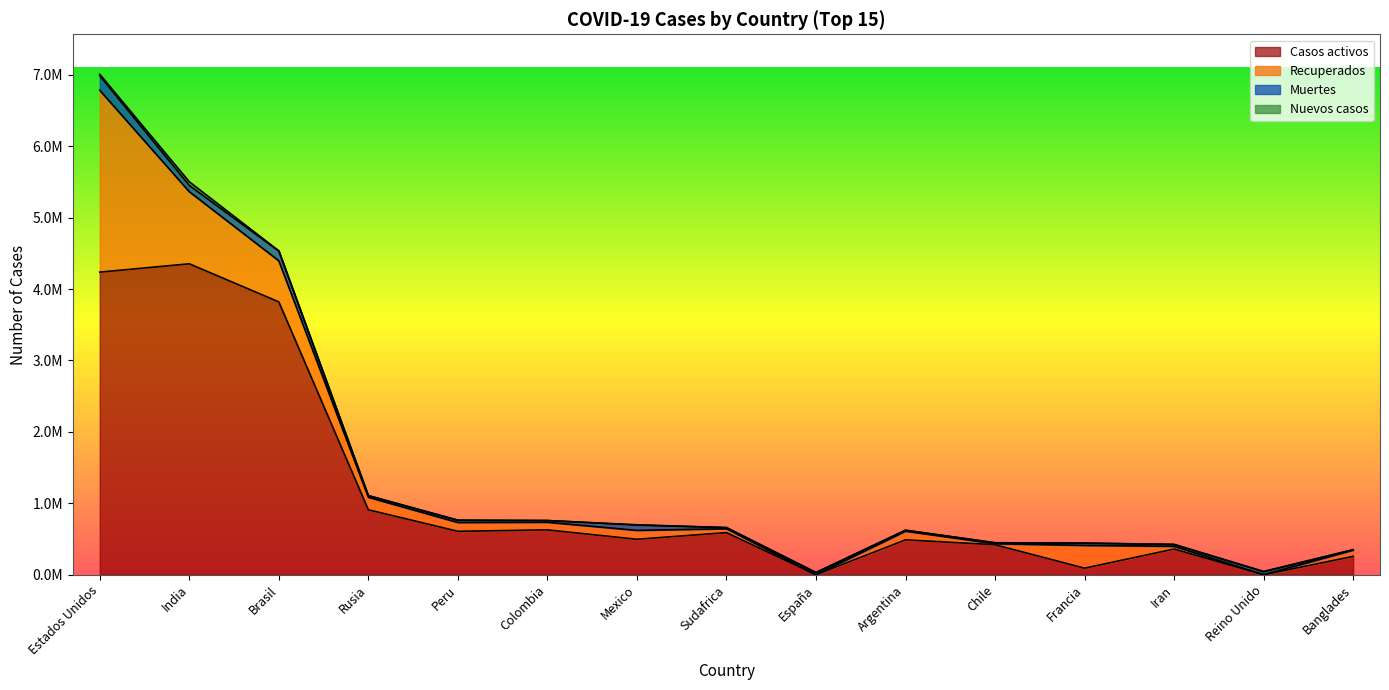

True or false: Muertes has more than 2 points higher than both neighbors.

True